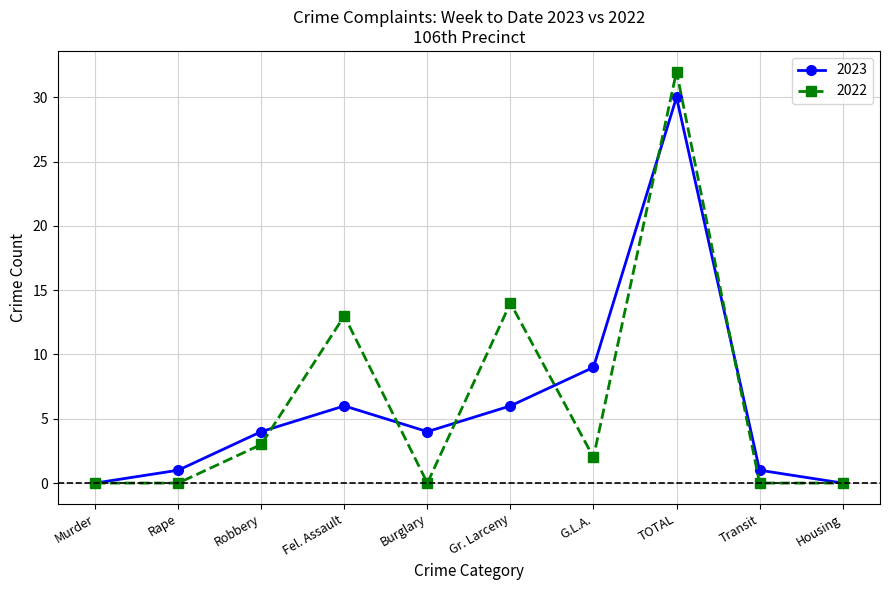

At which category does 2023 reach its first local peak?

Fel. Assault